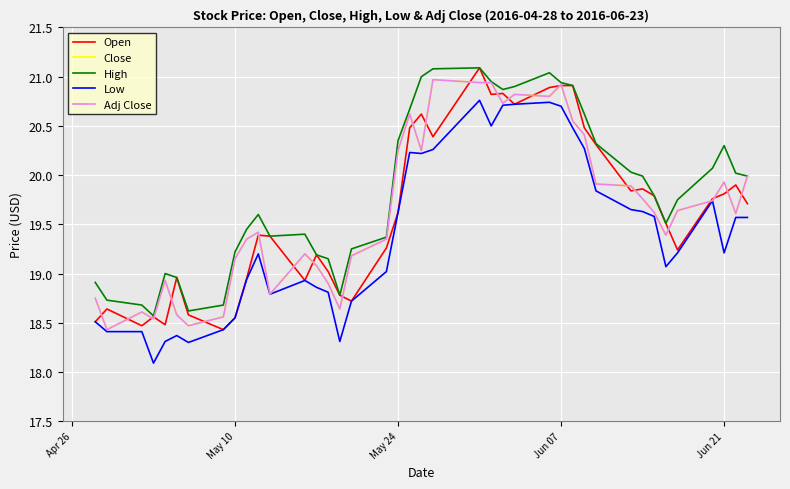

Does the chart display data point markers on the line(s)?

No